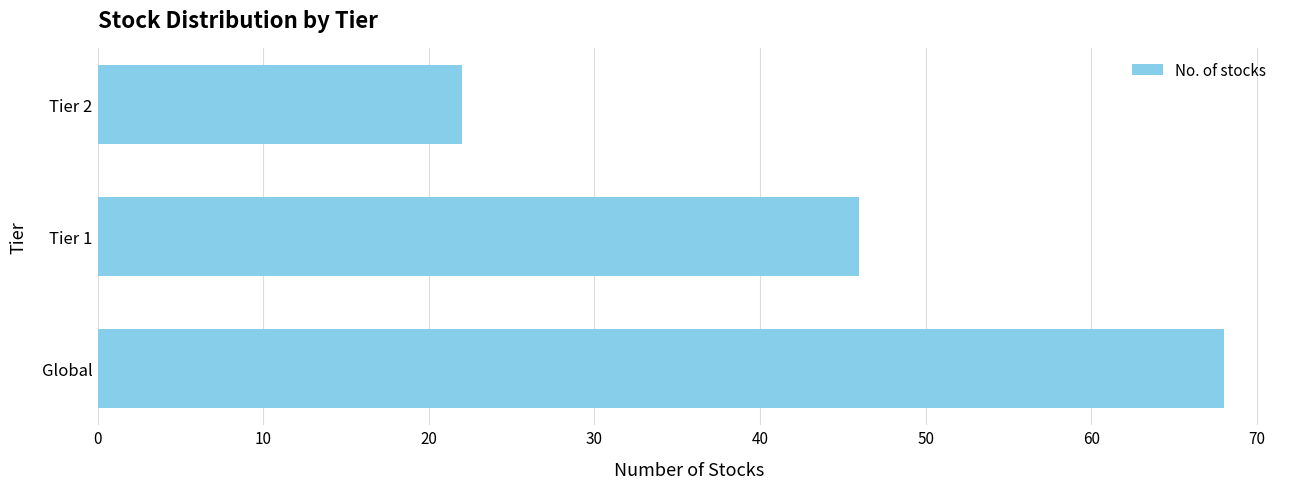

Reading top to bottom, list all the values displayed in this chart.

22	46	68